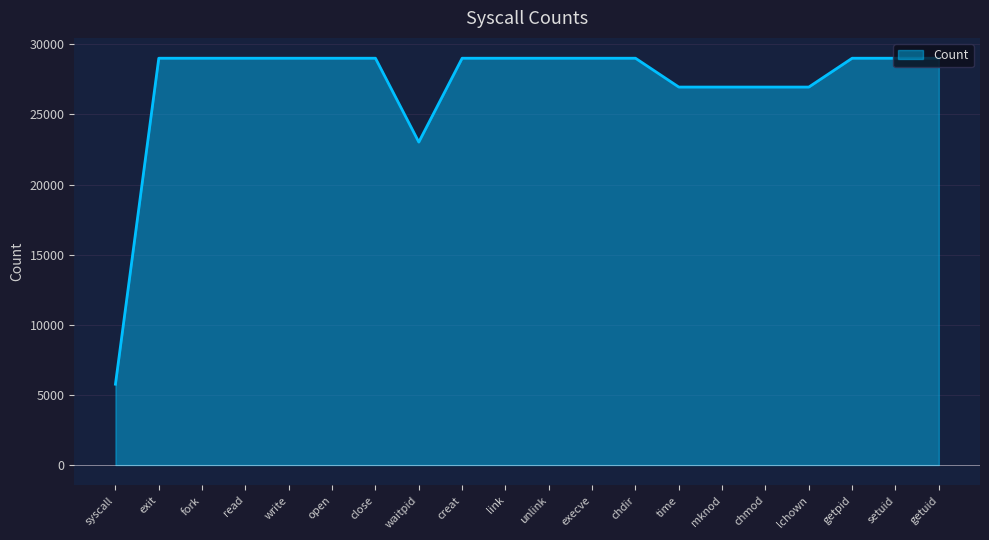

Reading left to right, list all the values displayed in this chart.

5764	29010	29010	29010	29010	29010	29010	23030	29010	29010	29010	29010	29010	26954	26954	26954	26954	29010	29010	29010